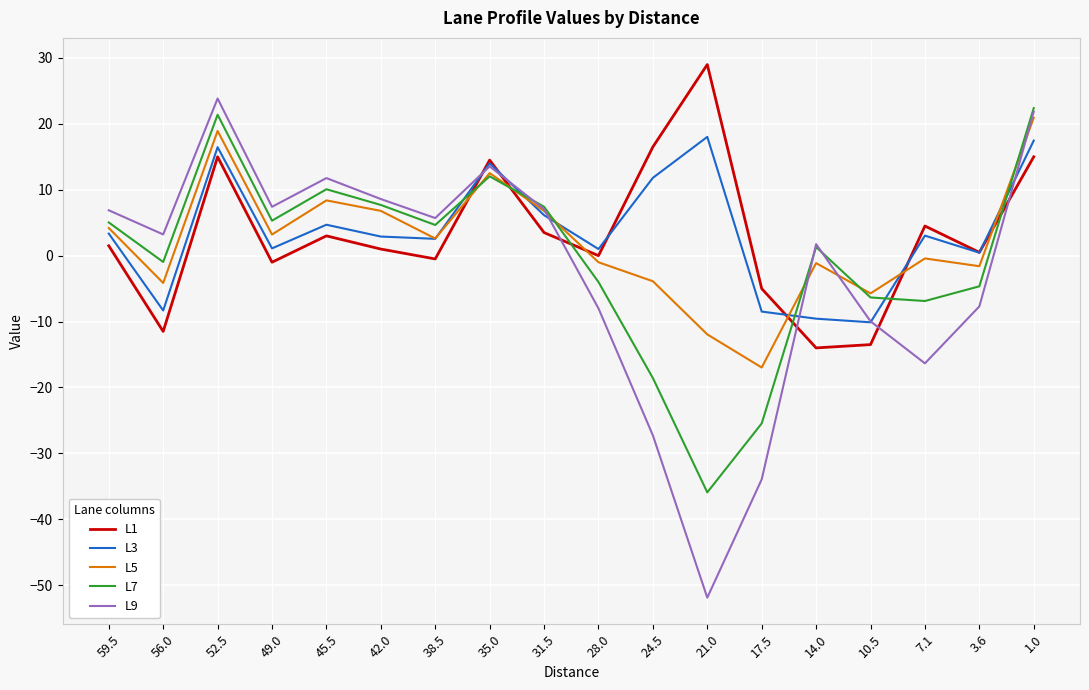

What is the minimum value for L5?

-17.0